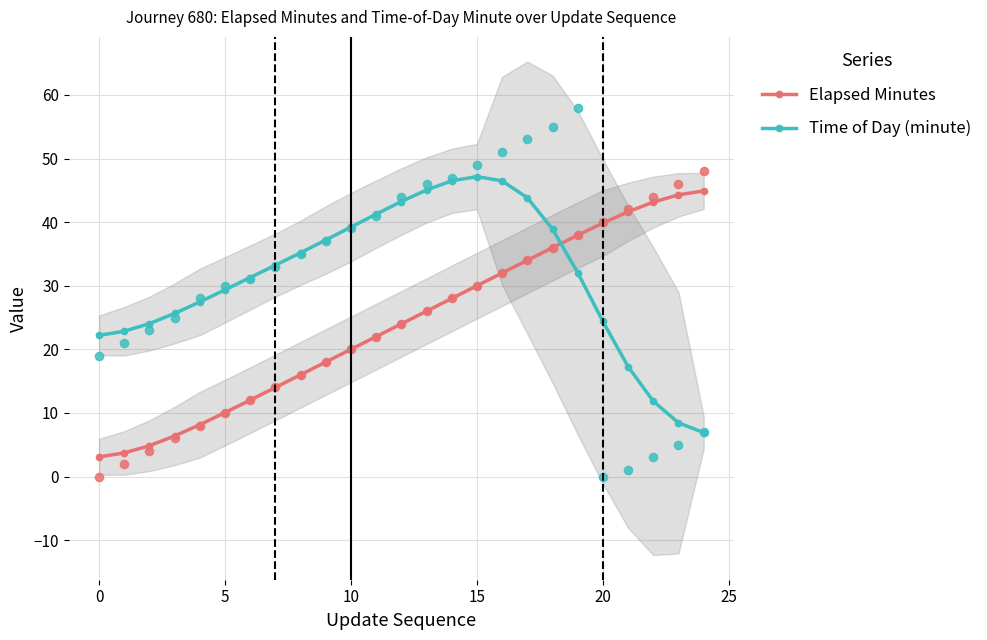

Which series reaches the minimum Y coordinate?

Elapsed Minutes